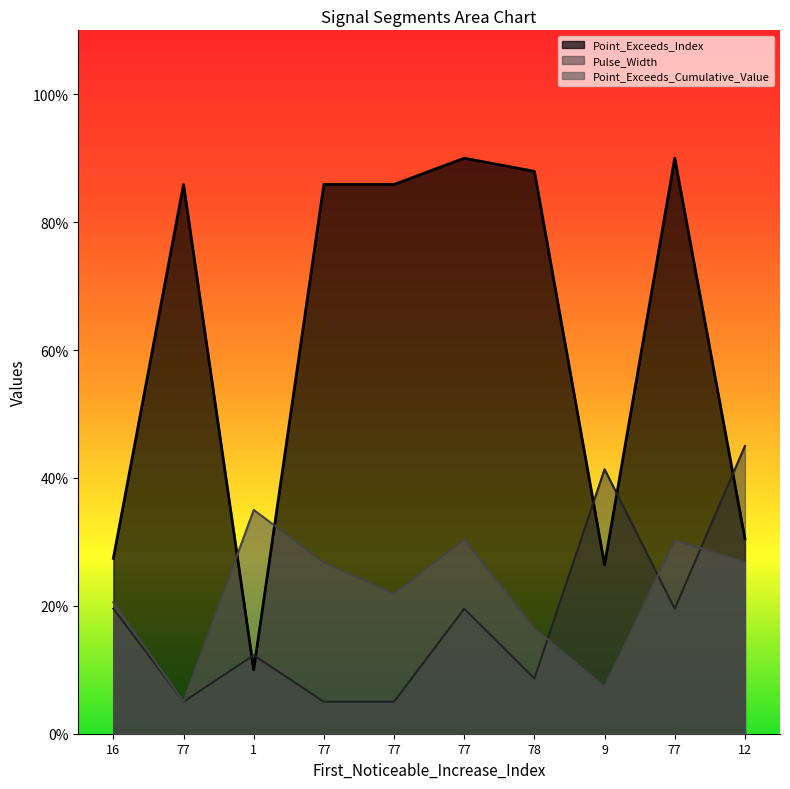

How many lines are shown in the chart?

3